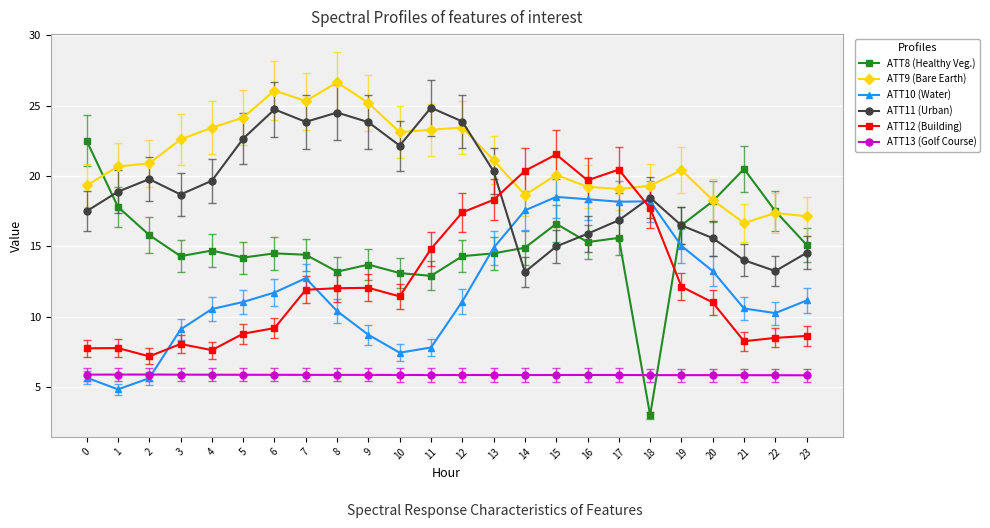

What is the minimum value for ATT10 (Water)?

4.8